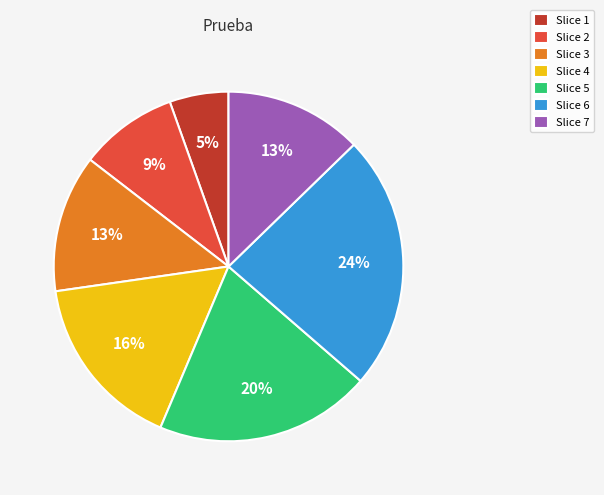

Is it true that Slice 5 is 29% of the pie?

False